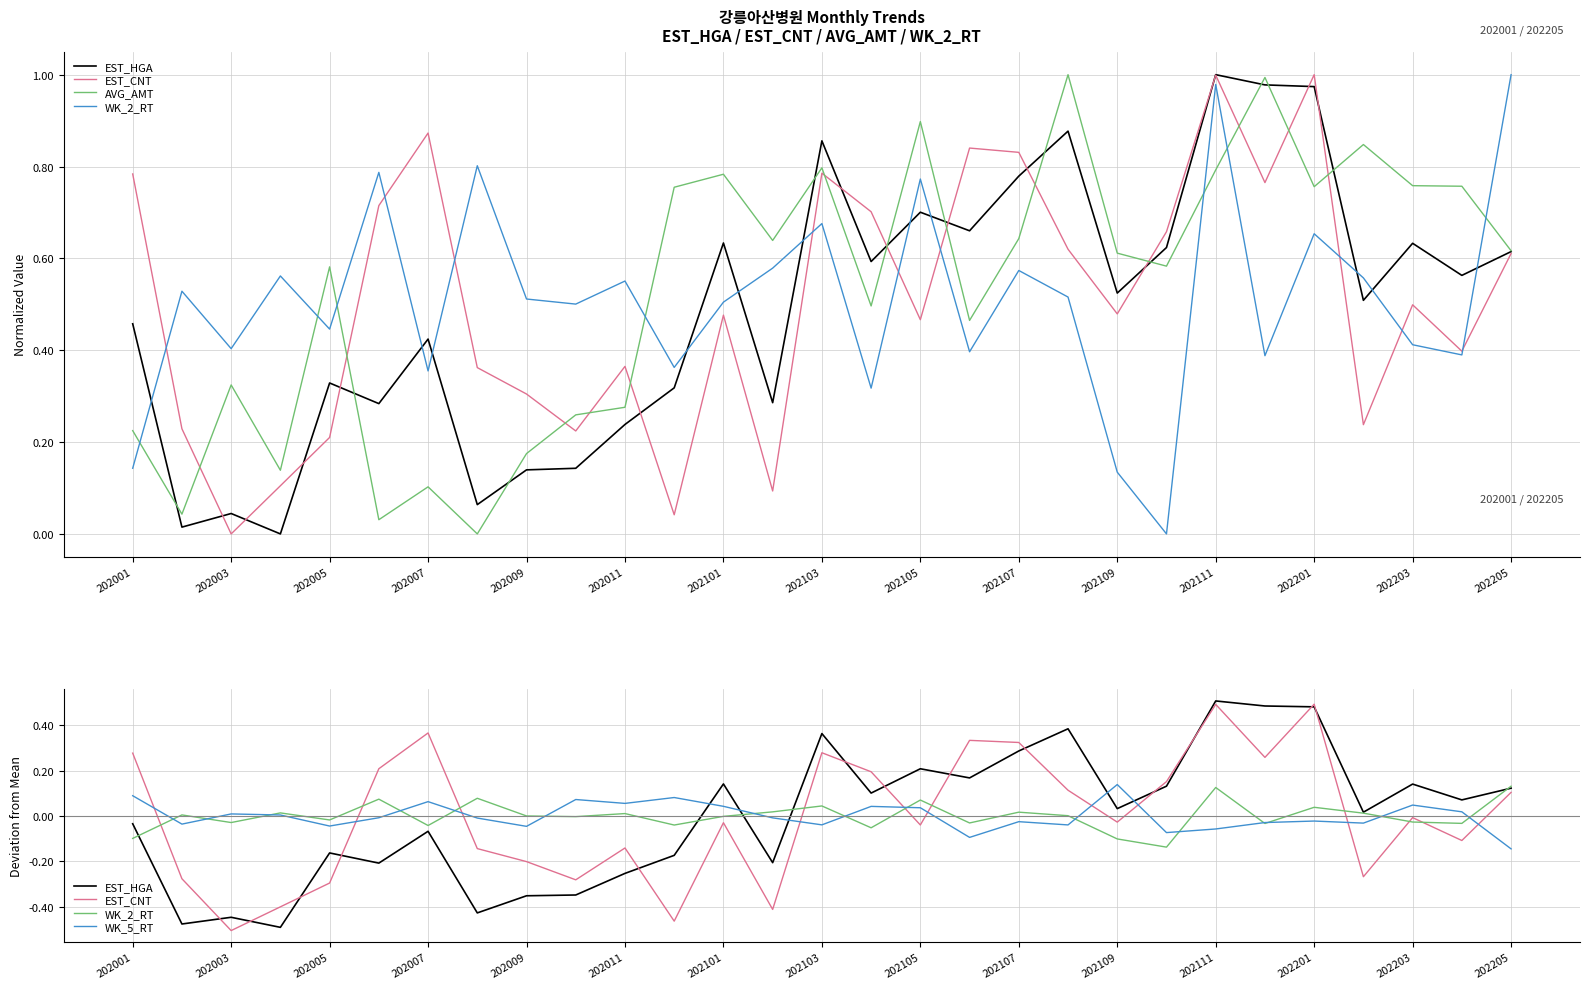

The WK_5_RT series shows 0.1 at 202109. True or false?

False